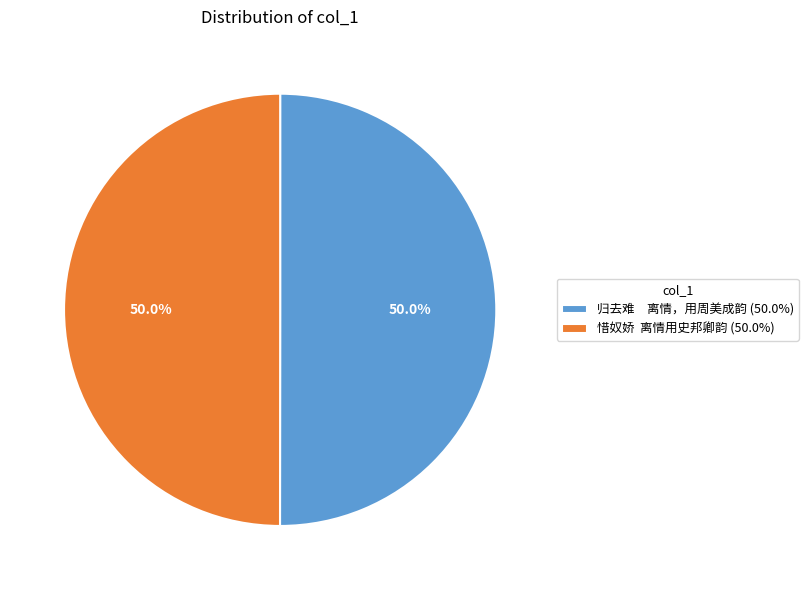

What is the ratio of the value at 归去难 离情，用周美成韵 (50.0%) to the value at 惜奴娇 离情用史邦卿韵 (50.0%)?

1.0